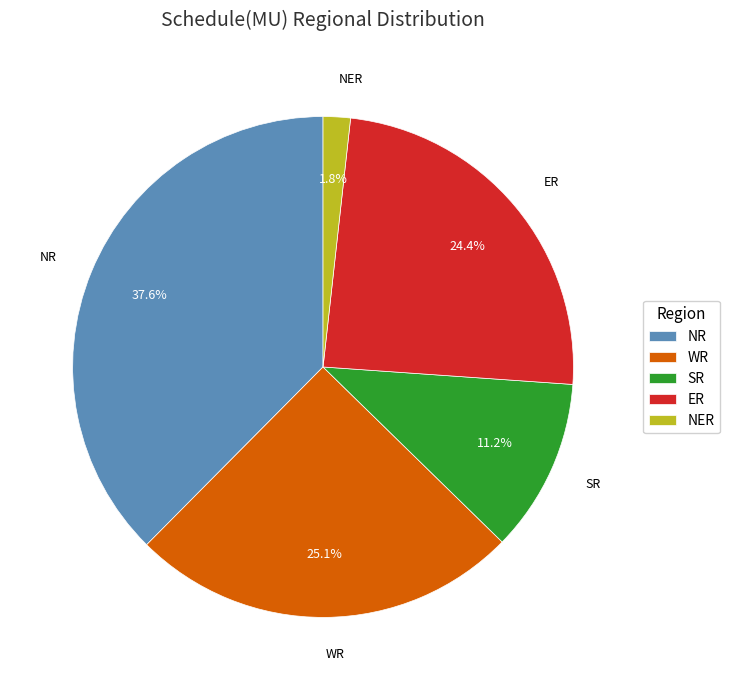

What is the ratio of the value at WR to the value at SR?

2.2